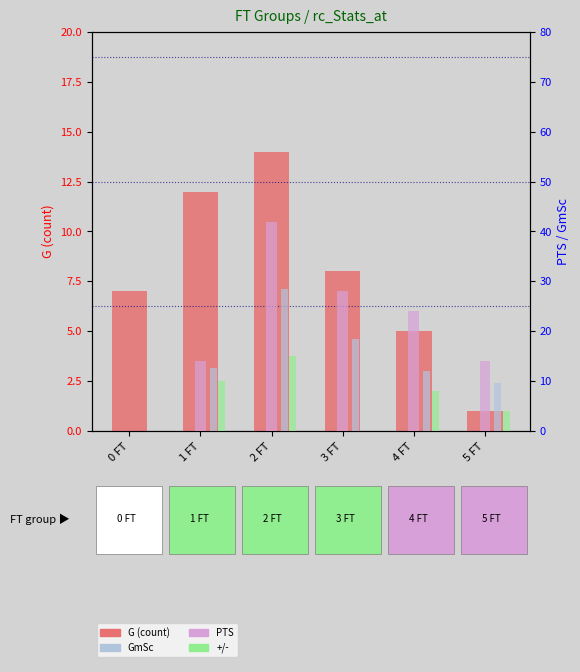

Is it true that +/- equals 17.2 at 1 FT?

False